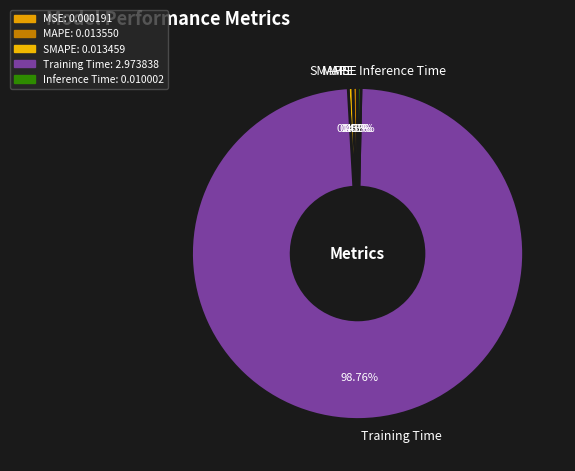

Is SMAPE the majority of the pie?

No